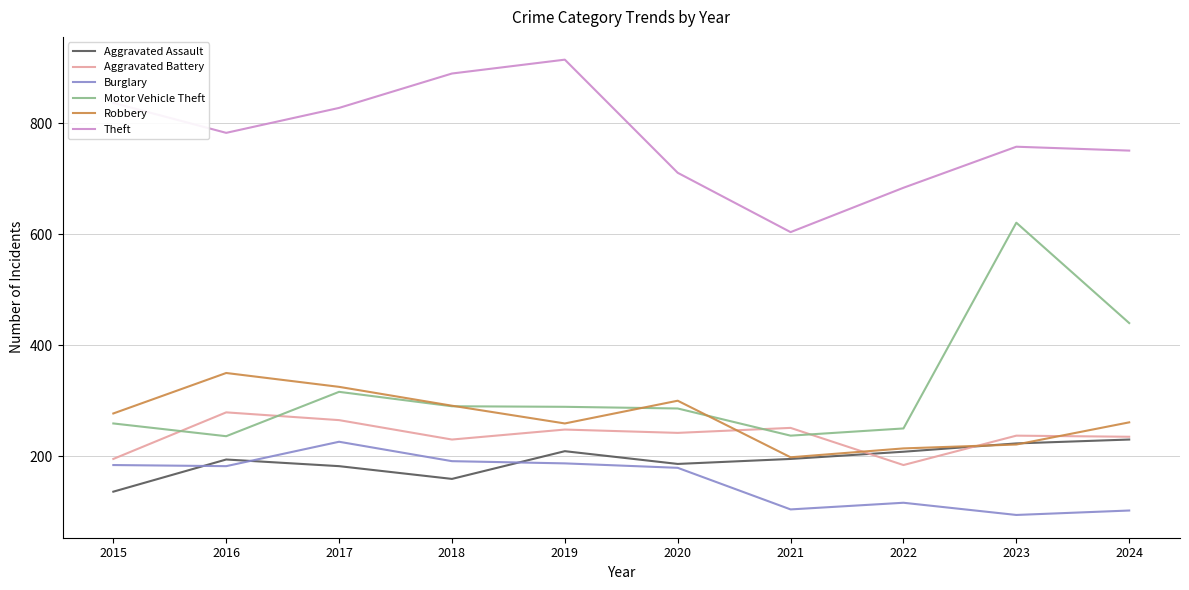

Which series has the largest total across all categories?

Theft